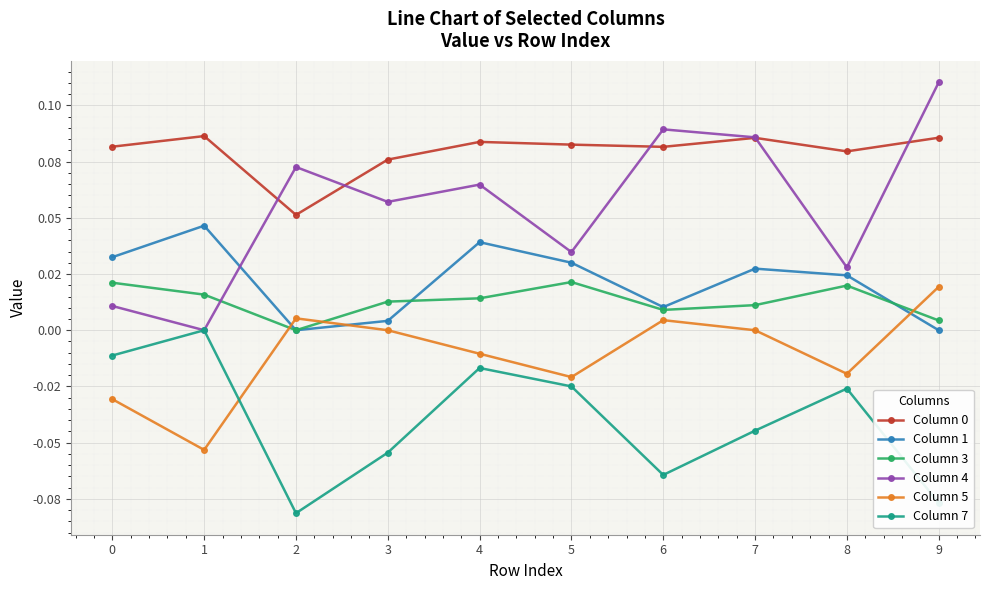

True or false: Column 0 and Column 5 intersect in this chart.

False